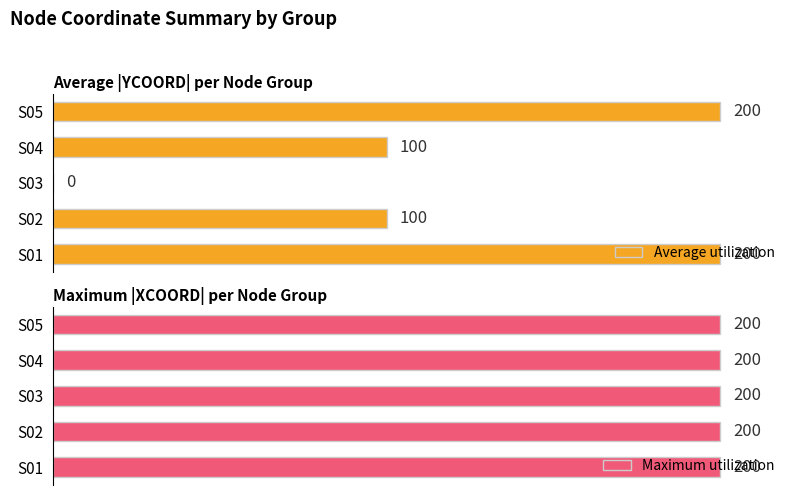

Which series has the widest spread of values?

Average utilization